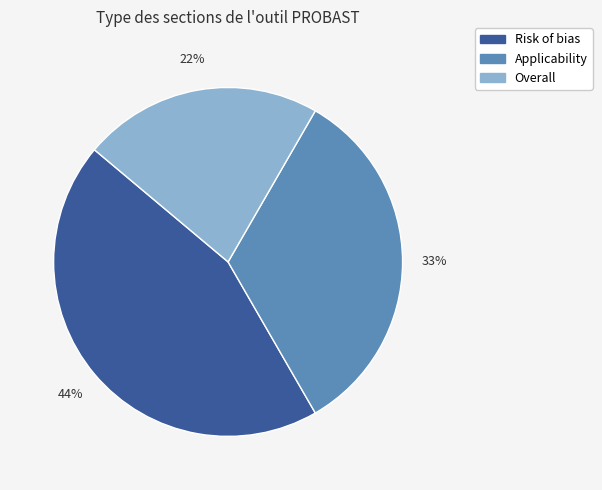

What is the ratio of the value at Risk of bias to the value at Applicability?

1.3